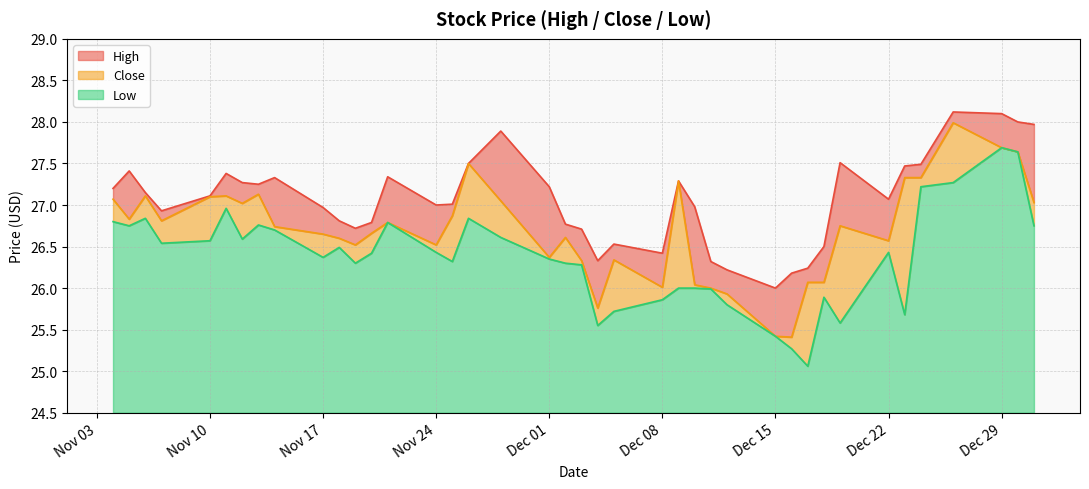

Which series changed the most between 2014-12-23 and 2014-12-10?

Close